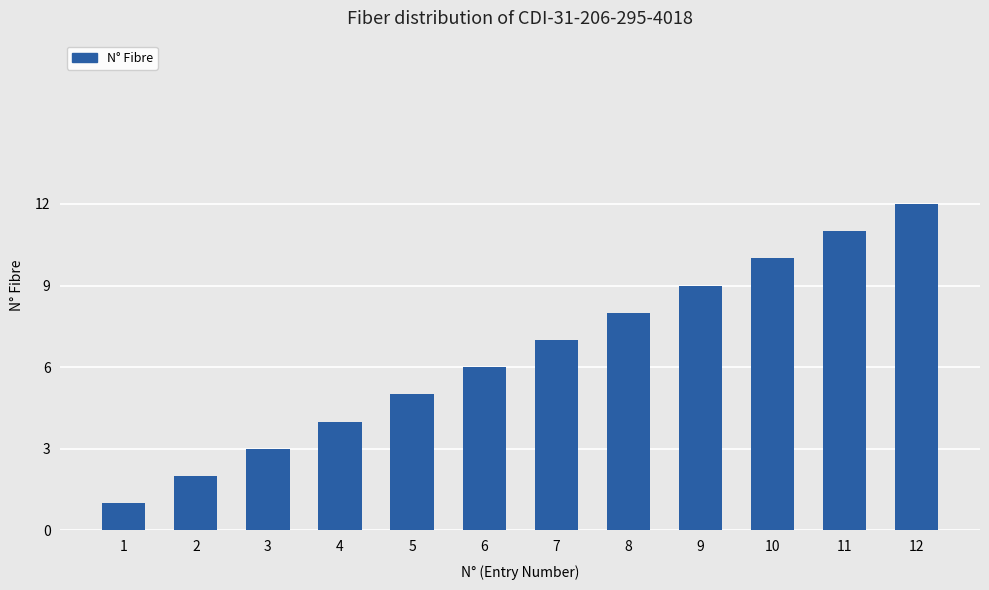

Count the number of data series in this chart.

1